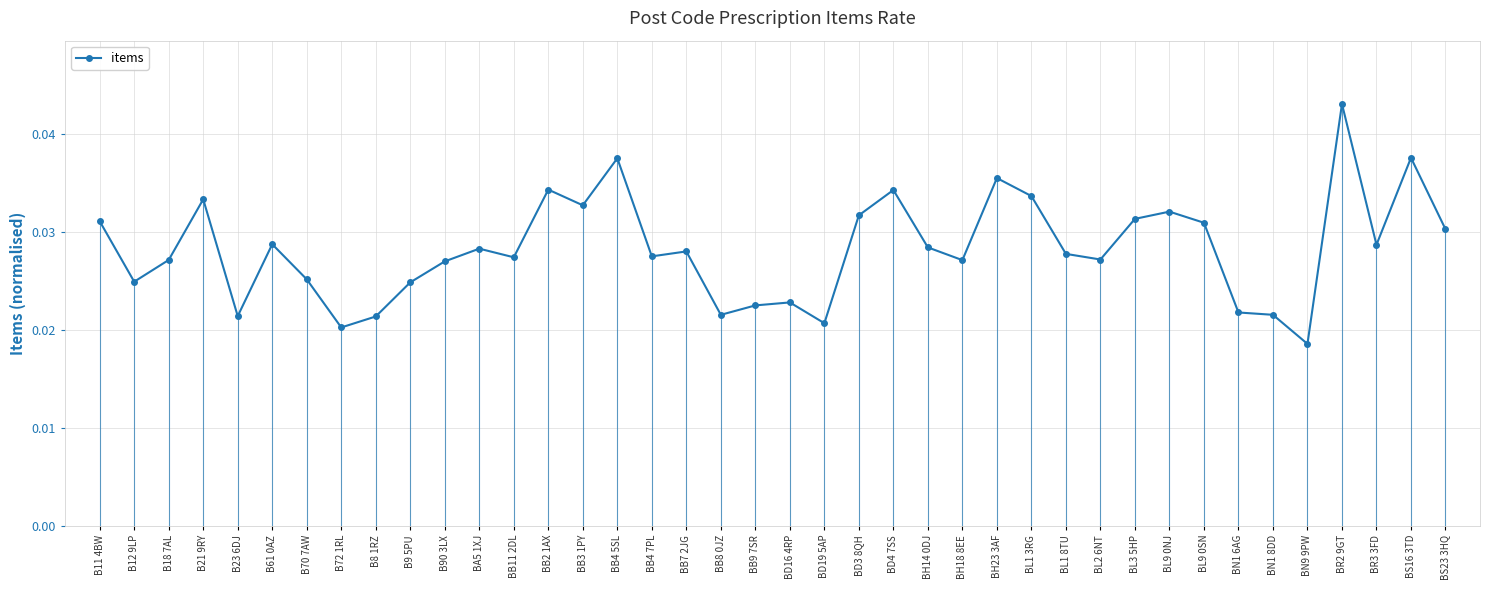

Where is the data nearest to the value 0?

BN9 9PW